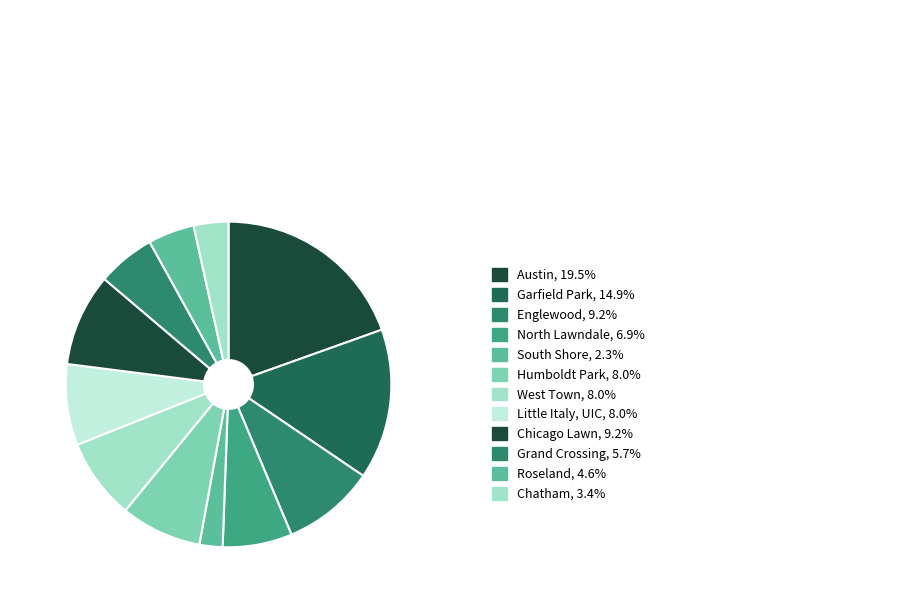

Does West Town represent more than half of the total?

No